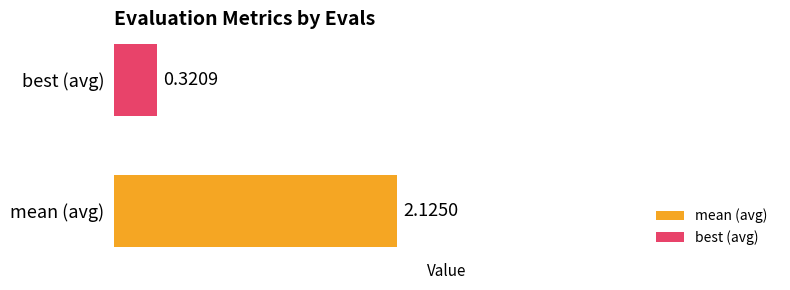

Rank the series by their maximum value, from highest to lowest.

mean (avg), best (avg)